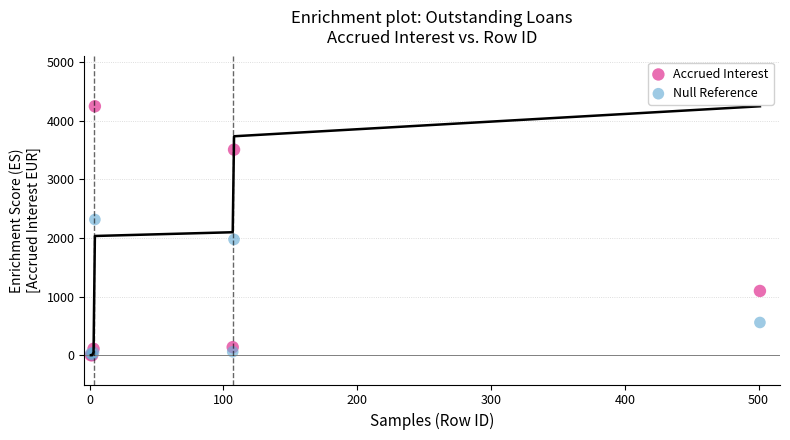

Which series has the largest Y range (max minus min)?

Accrued Interest